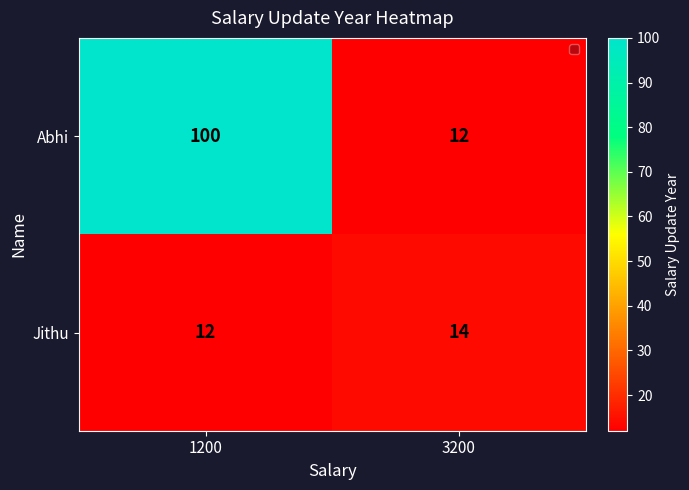

Rank the series at 1200 from highest to lowest value.

Abhi, Jithu